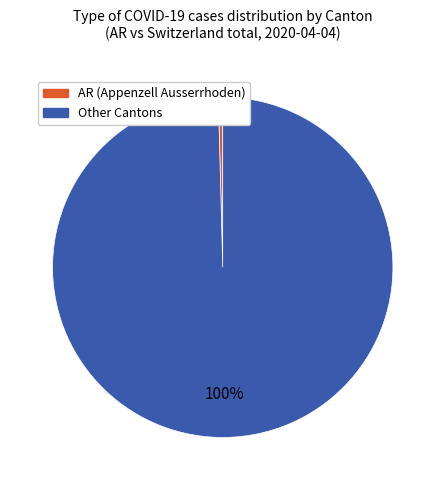

To the nearest percent, what is the average slice percentage?

50%